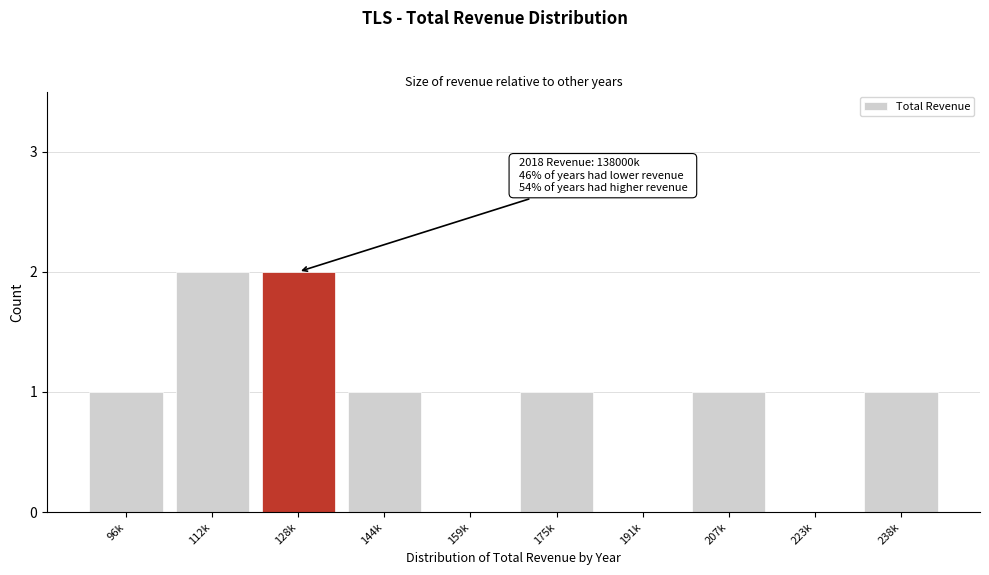

Reading left to right, what are all the values shown in this chart?

96k=1	112k=2	128k=2	144k=1	159k=0	175k=1	191k=0	207k=1	223k=0	238k=1